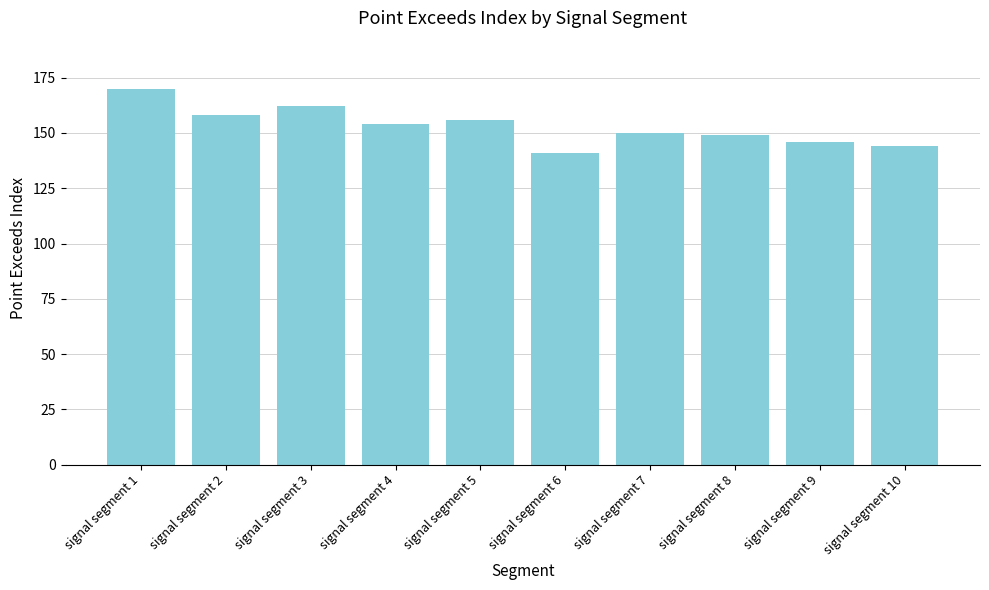

What is the ratio of the value at signal segment 7 to the value at signal segment 9?

1.0